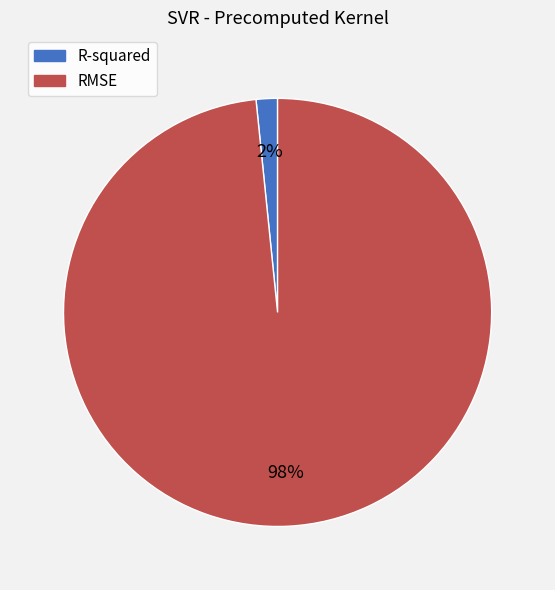

What is the majority slice?

RMSE